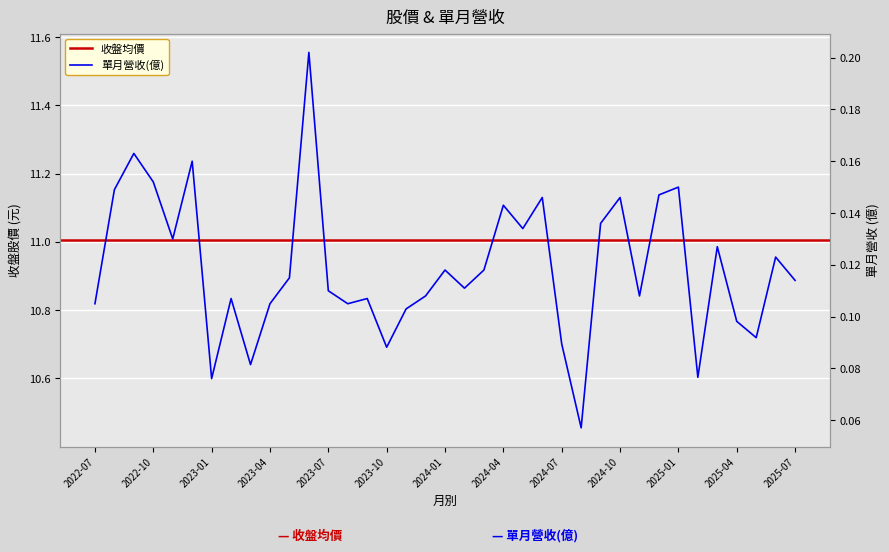

Rank the categories by value from highest to lowest.

2023-06, 2022-09, 2022-12, 2022-10, 2025-01, 2022-08, 2024-12, 2024-06, 2024-10, 2024-04, 2024-09, 2024-05, 2022-11, 2025-03, 2025-06, 2024-01, 2024-03, 2023-05, 2025-07, 2024-02, 2023-07, 2023-12, 2024-11, 2023-02, 2023-09, 2022-07, 2023-04, 2023-08, 2023-11, 2025-04, 2025-05, 2024-07, 2023-10, 2023-03, 2025-02, 2023-01, 2024-08